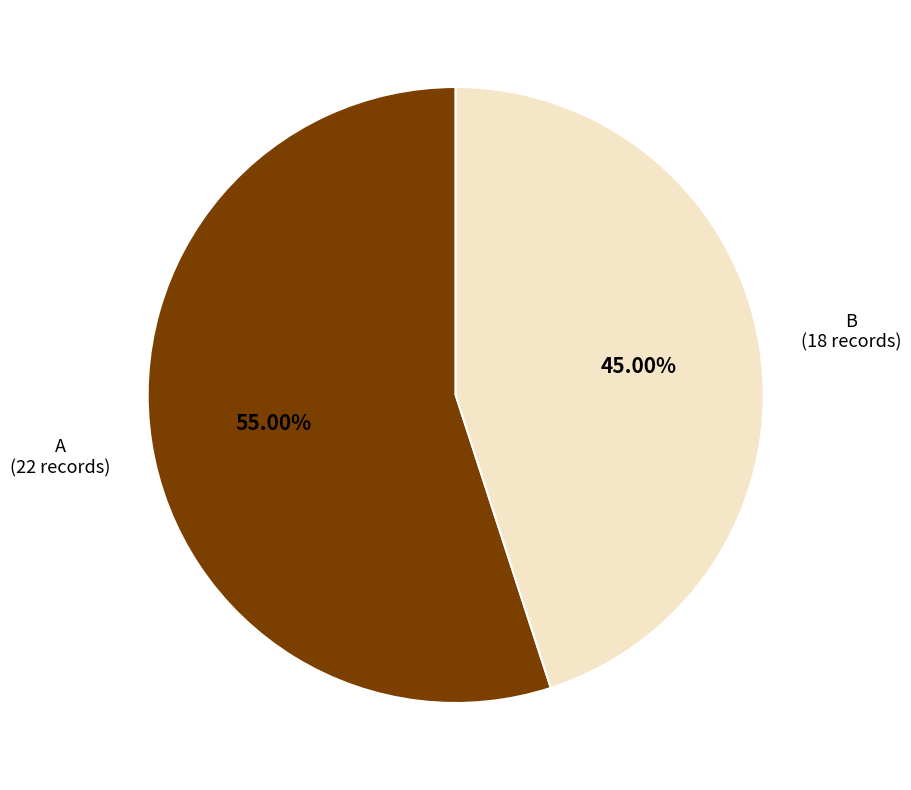

Is there any slice that represents more than half of the pie?

Yes